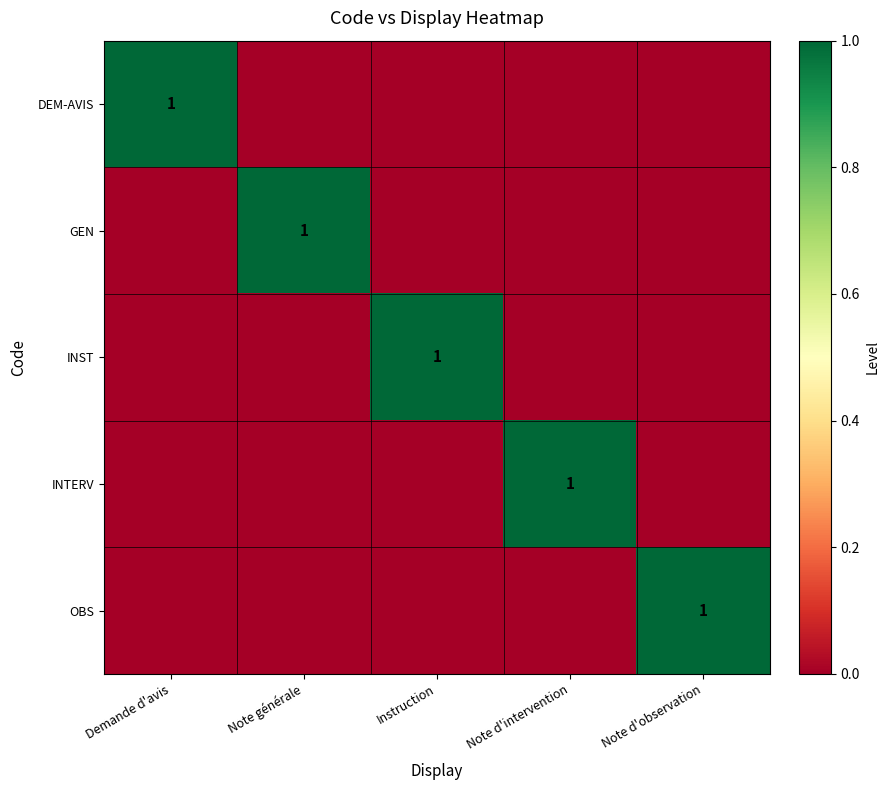

The value of OBS at Note d'observation is 1. True or false?

True